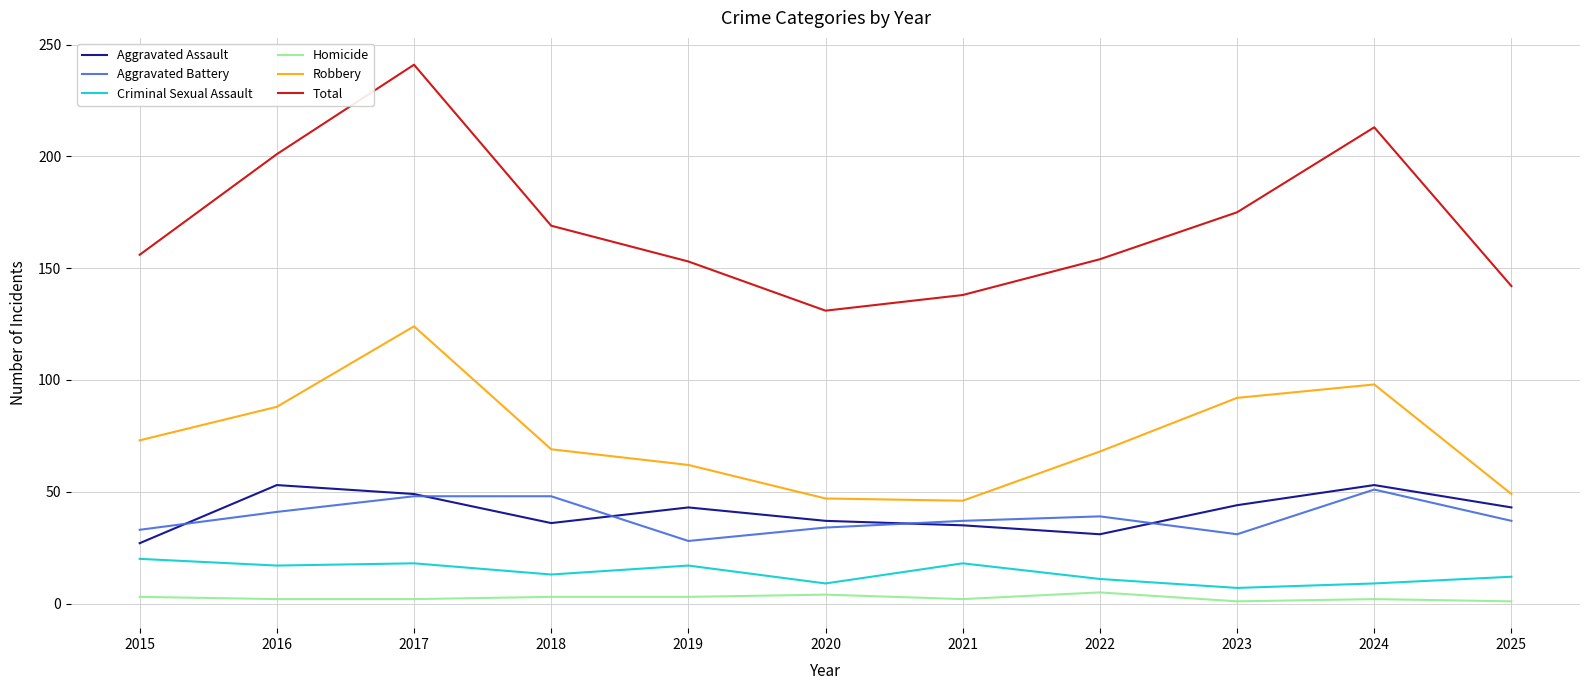

True or false: Criminal Sexual Assault and Aggravated Assault cross at least once.

False